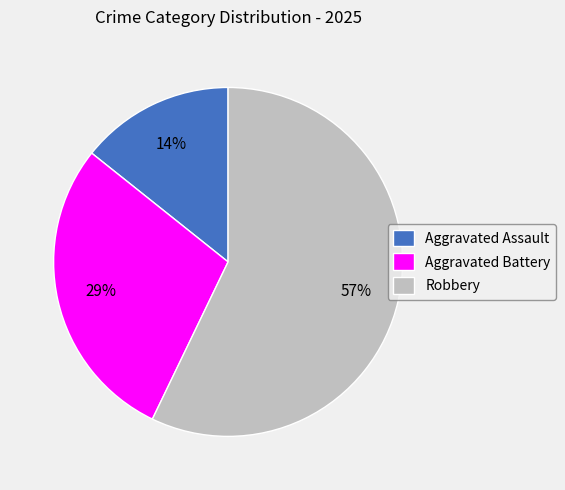

Count the number of slices in the pie.

3